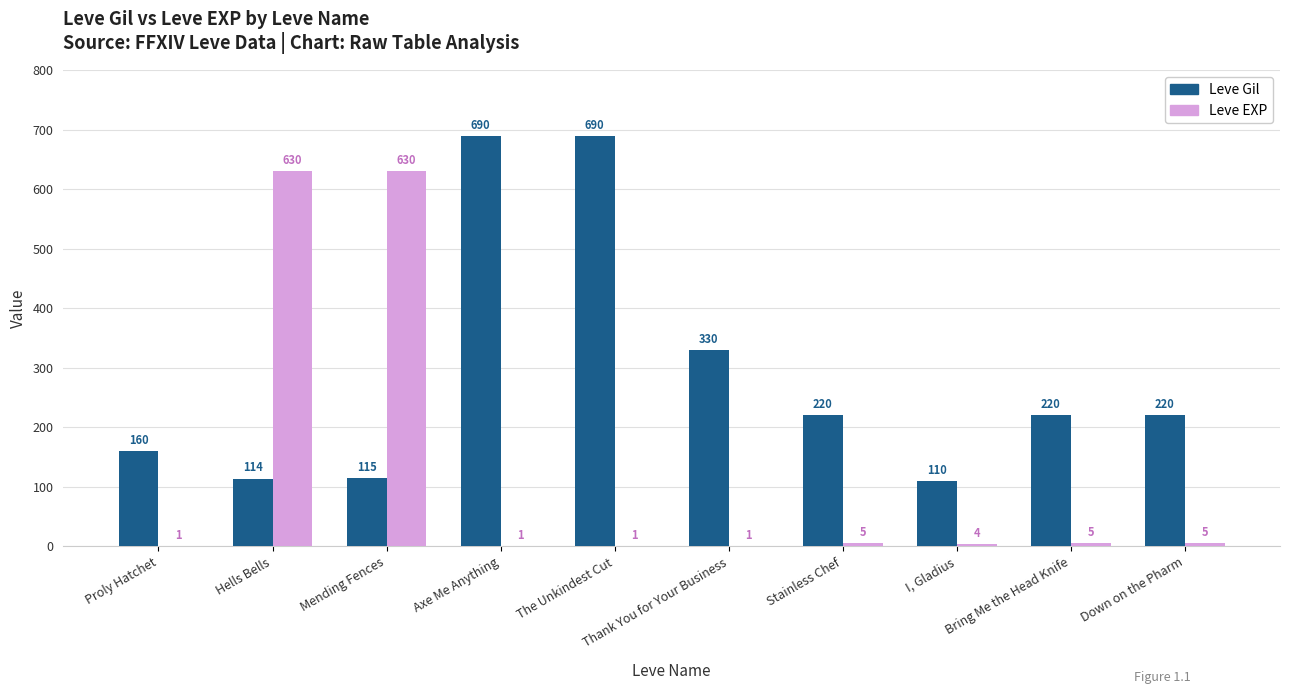

What is the greatest value displayed?

690